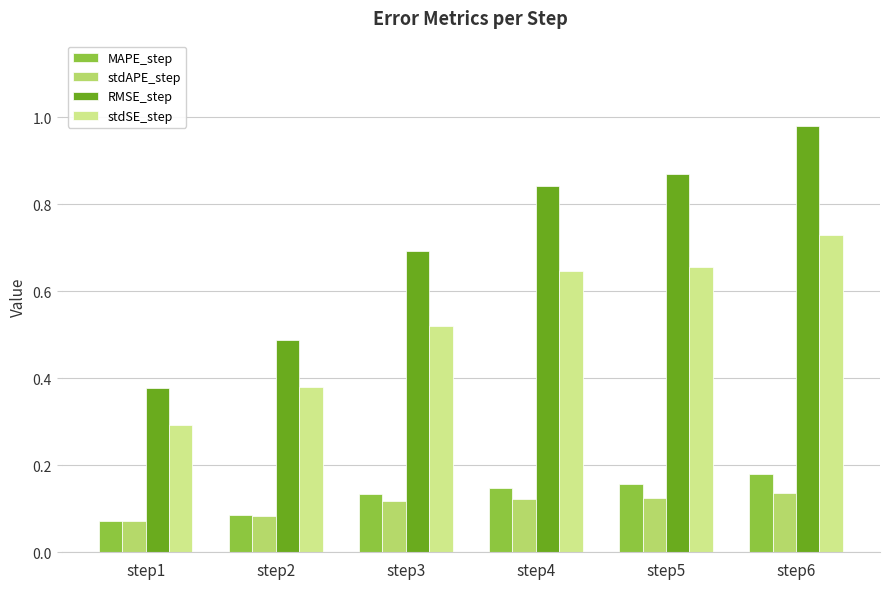

At which category does the chart reach its peak across all series?

step6